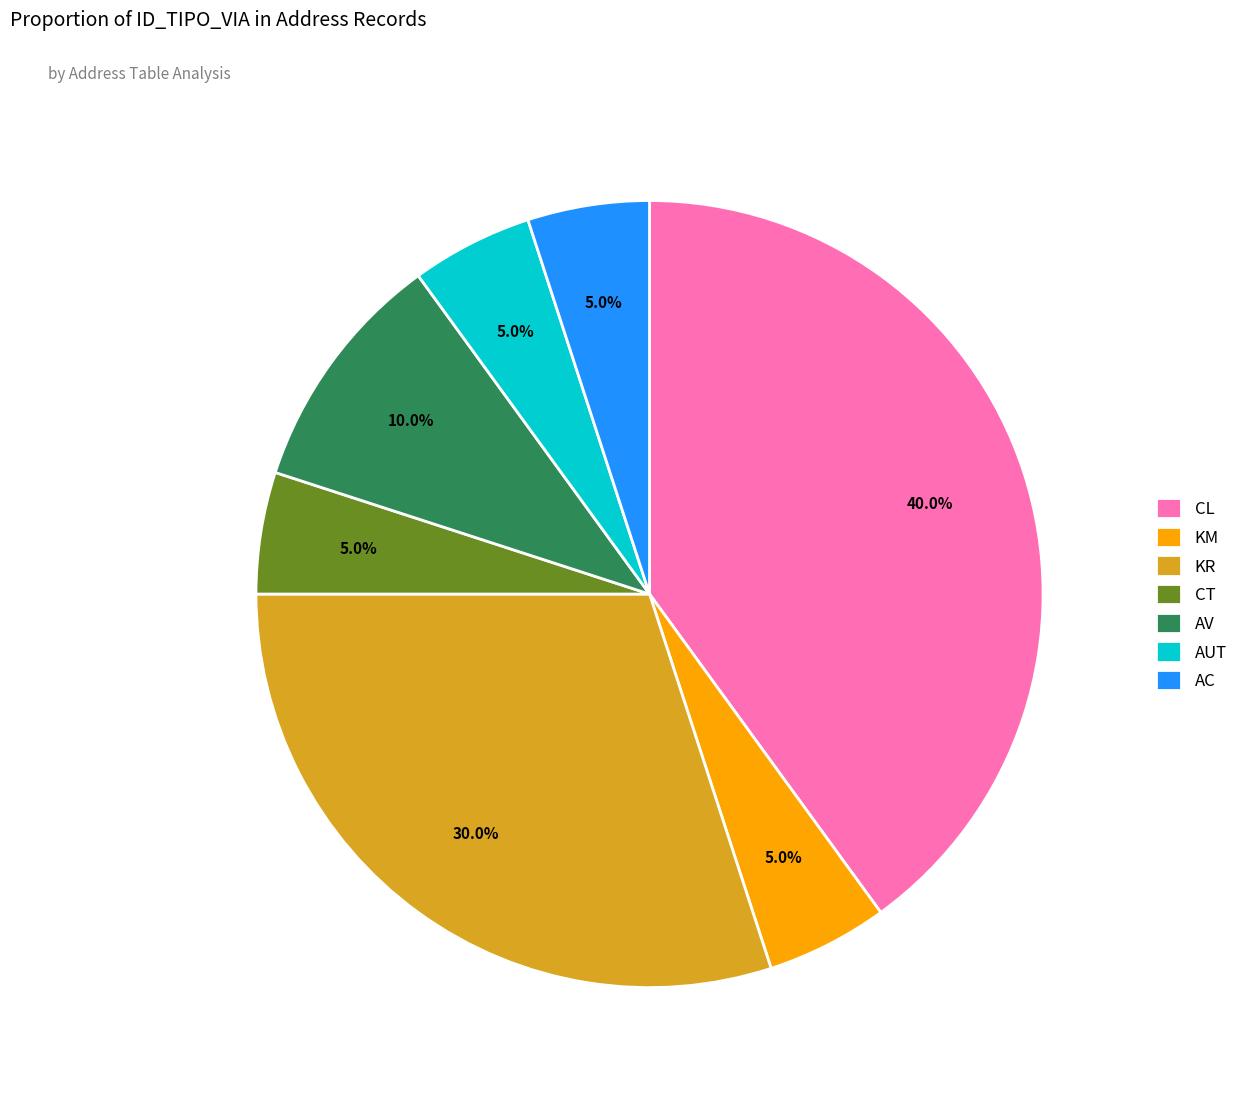

How many segments does this pie chart have?

7